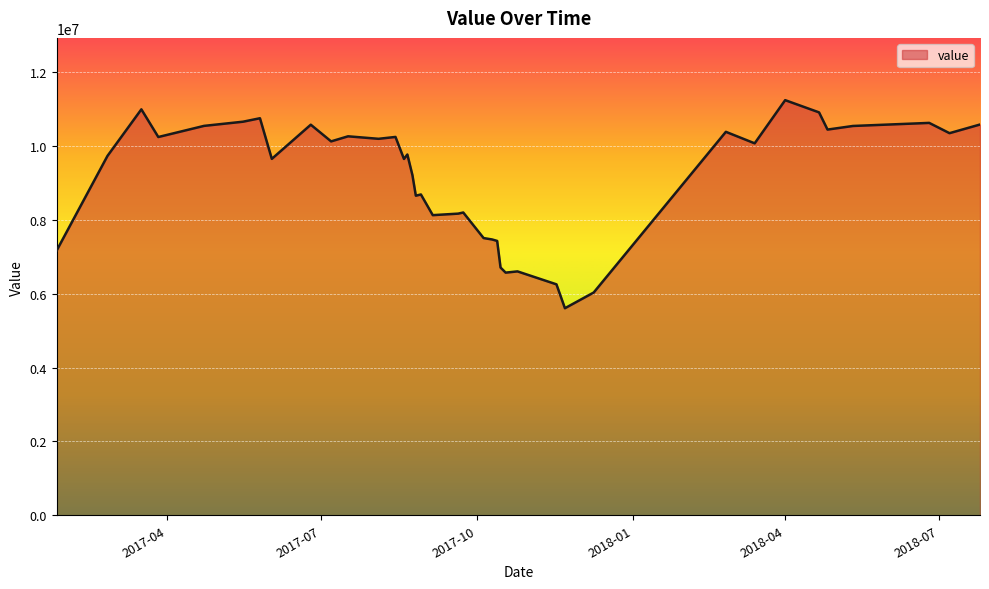

Count the number of values greater than 10075941.

20